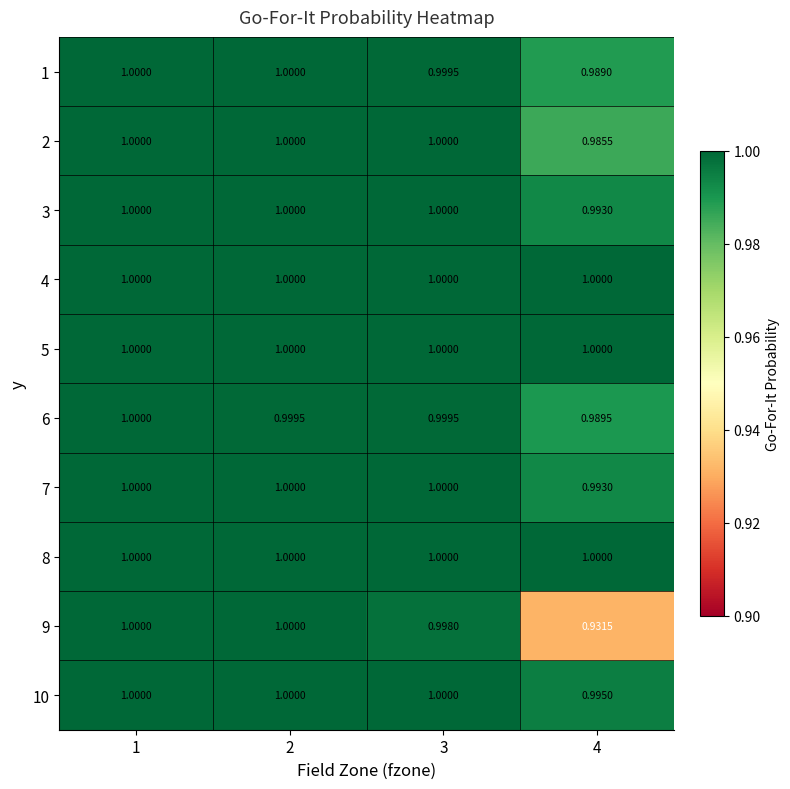

What is the greatest value displayed?

1.0